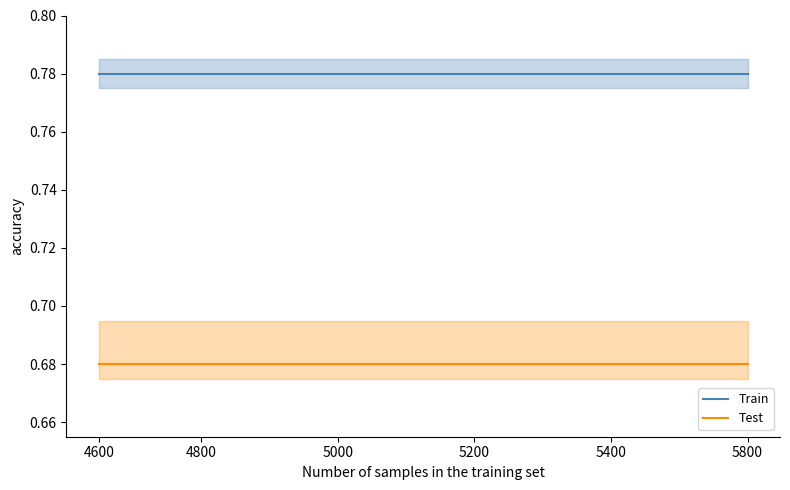

The Train series shows 0.3 at 4800. True or false?

False